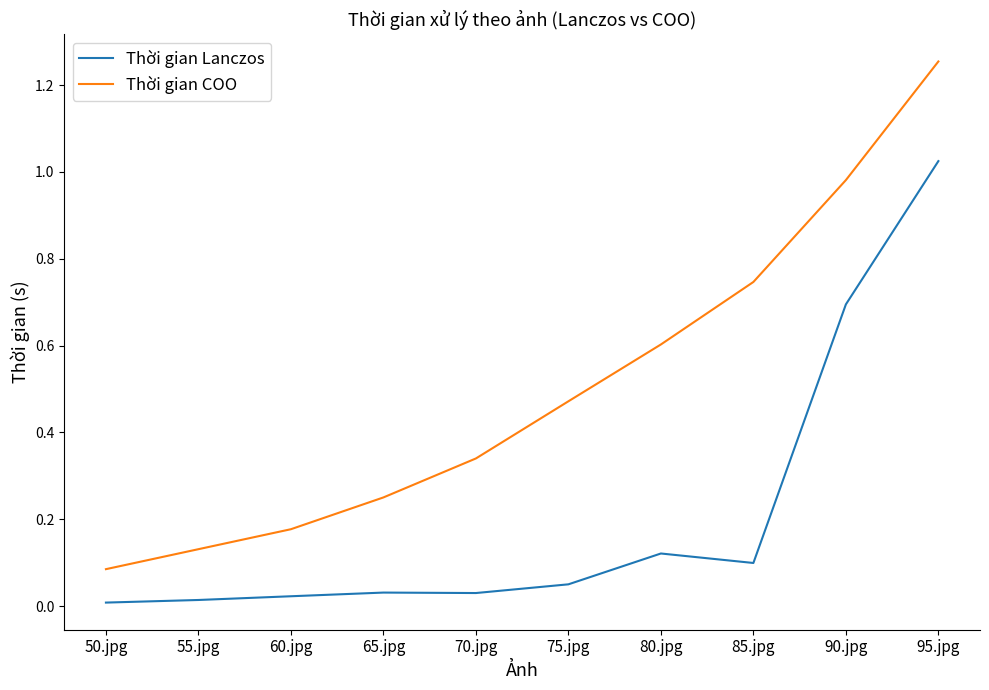

Which series changed the most between 50.jpg and 65.jpg?

Thời gian COO